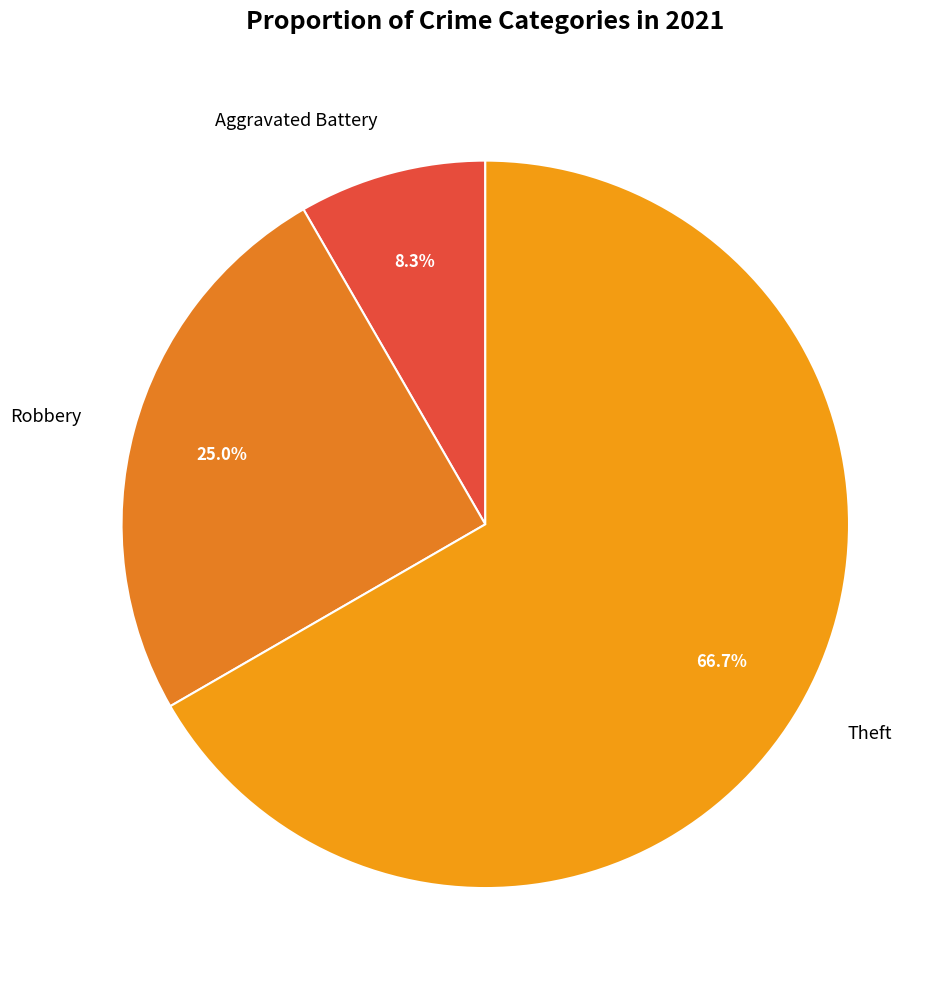

Rank the categories by value from highest to lowest.

Theft, Robbery, Aggravated Battery